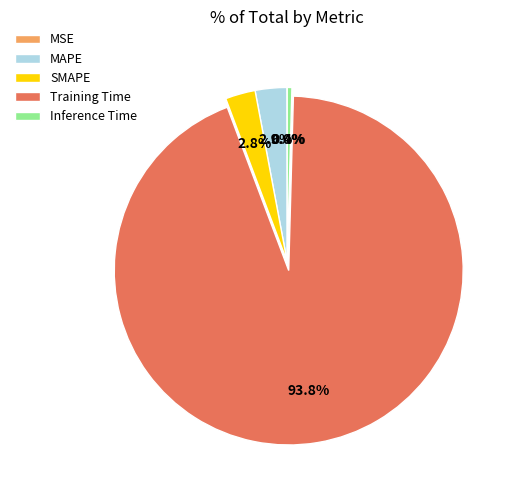

Is Training Time the majority of the pie?

Yes